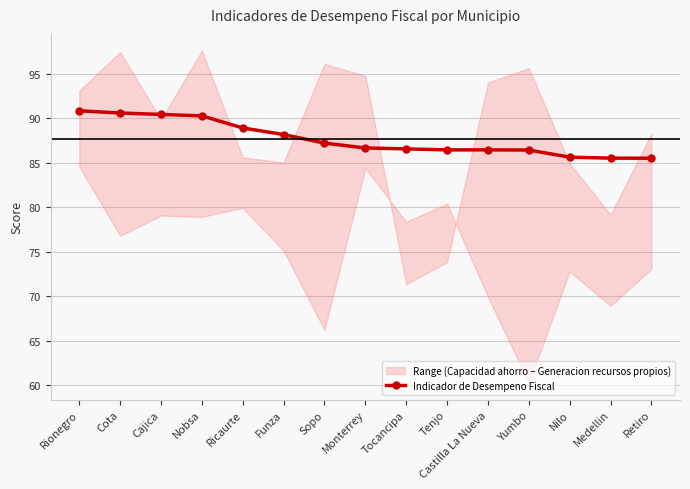

What is the average value?

87.7